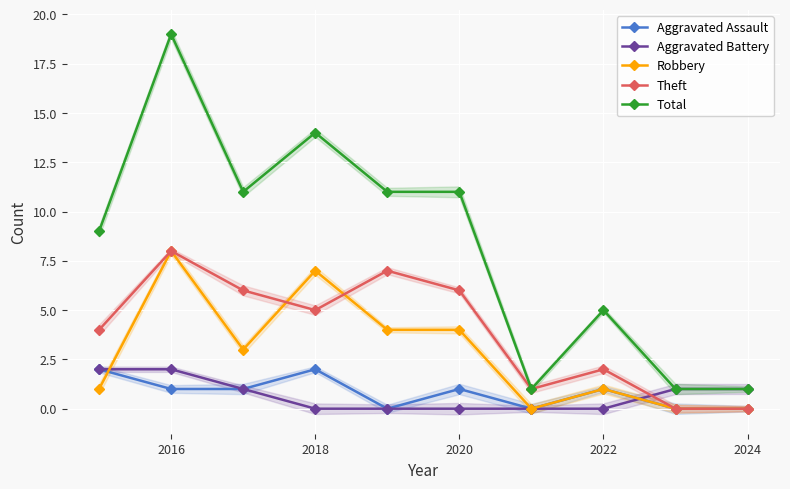

How many interior local peaks does the Theft series have?

3